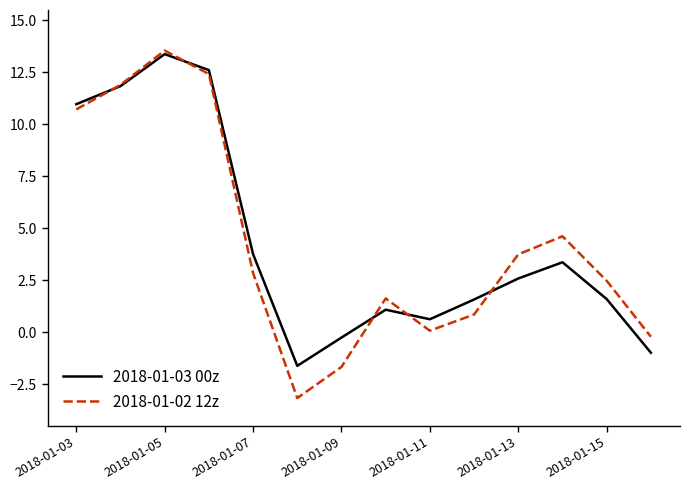

Reading left to right, extract all data points from this chart.

2018-01-03 00z: 11.0	11.8	13.4	12.6	3.8	-1.6	-0.2	1.1	0.6	1.6	2.6	3.4	1.6	-1.0
2018-01-02 12z: 10.7	11.9	13.6	12.4	2.9	-3.2	-1.7	1.6	0.1	0.9	3.8	4.6	2.5	-0.2